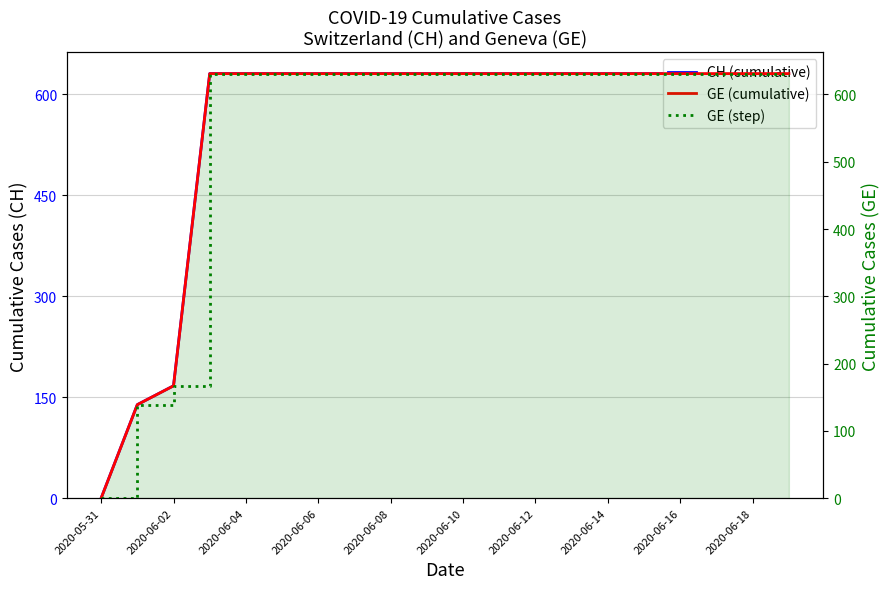

True or false: CH has more than 0 points higher than both neighbors.

False